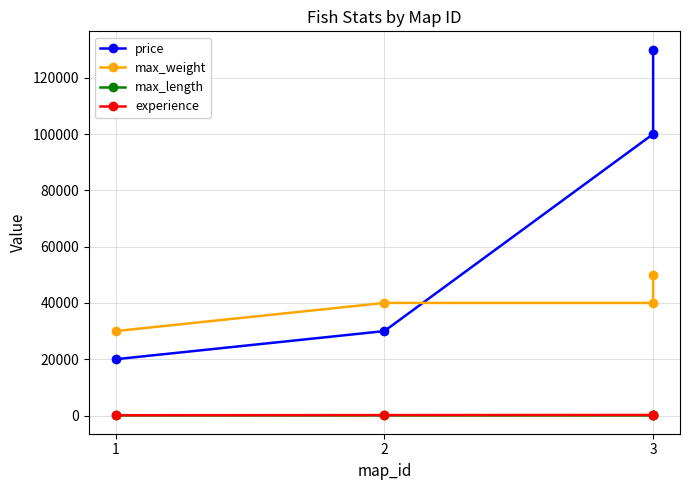

True or false: max_weight and experience cross at least once.

False